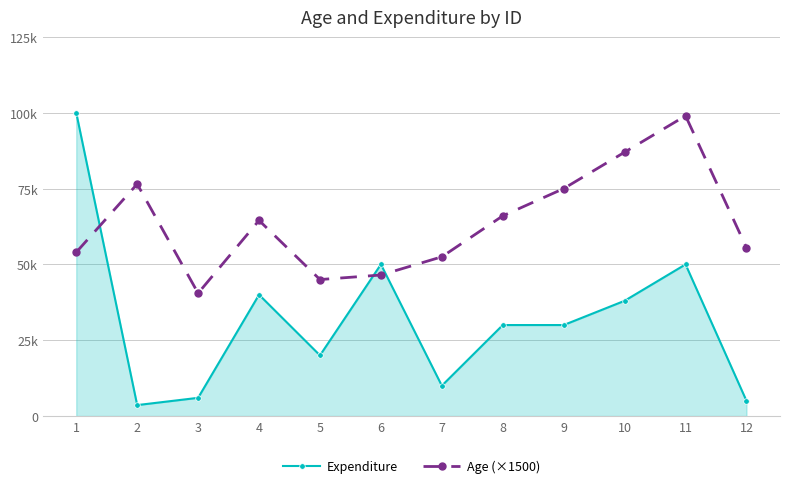

What is the difference between the Age (×1500) values at 10 and 2?

10500